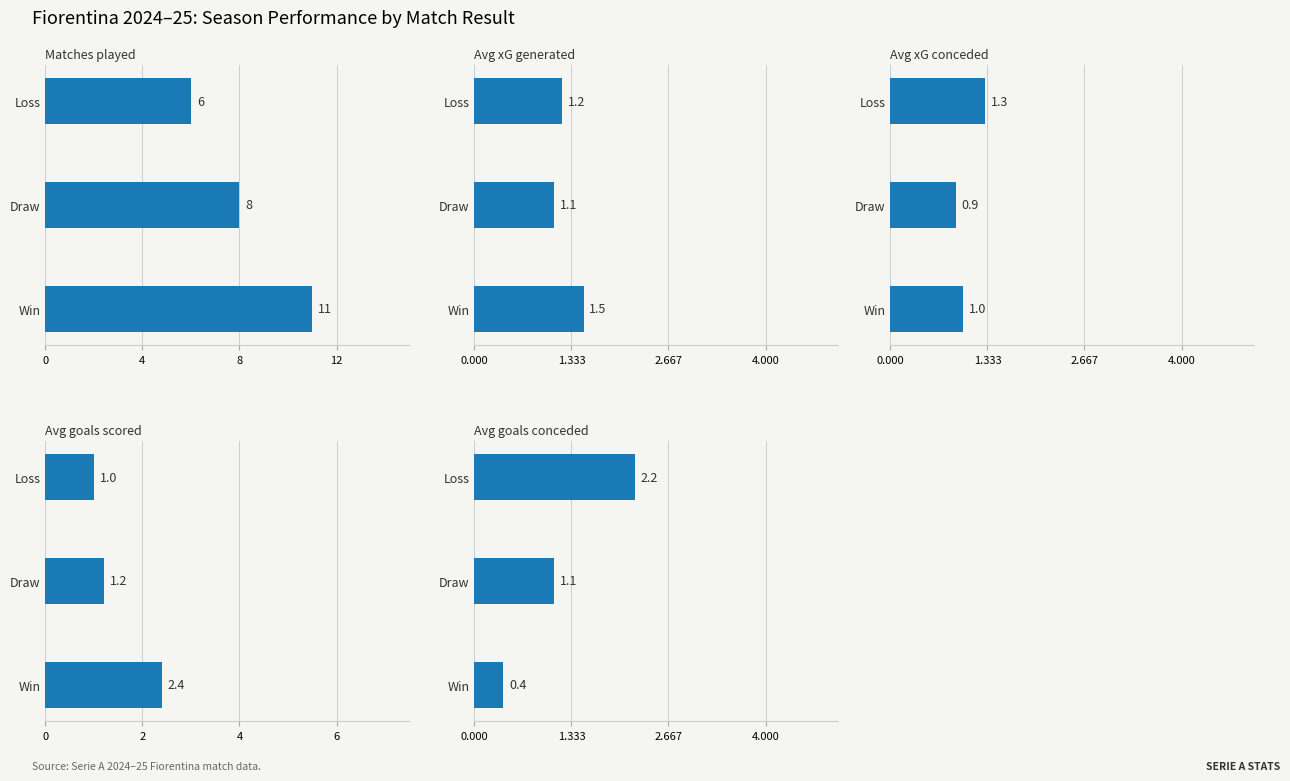

Reading left to right, extract all data points from this chart.

Matches played: 11.0	8.0	6.0
Avg xG generated: 1.5	1.1	1.2
Avg xG conceded: 1.0	0.9	1.3
Avg goals scored: 2.4	1.2	1.0
Avg goals conceded: 0.4	1.1	2.2